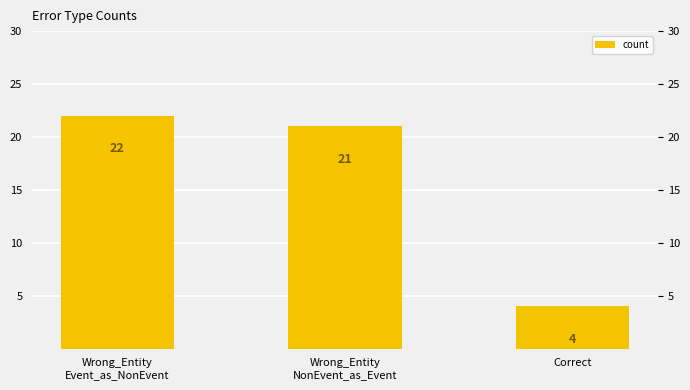

What is the difference between the maximum and minimum values?

18